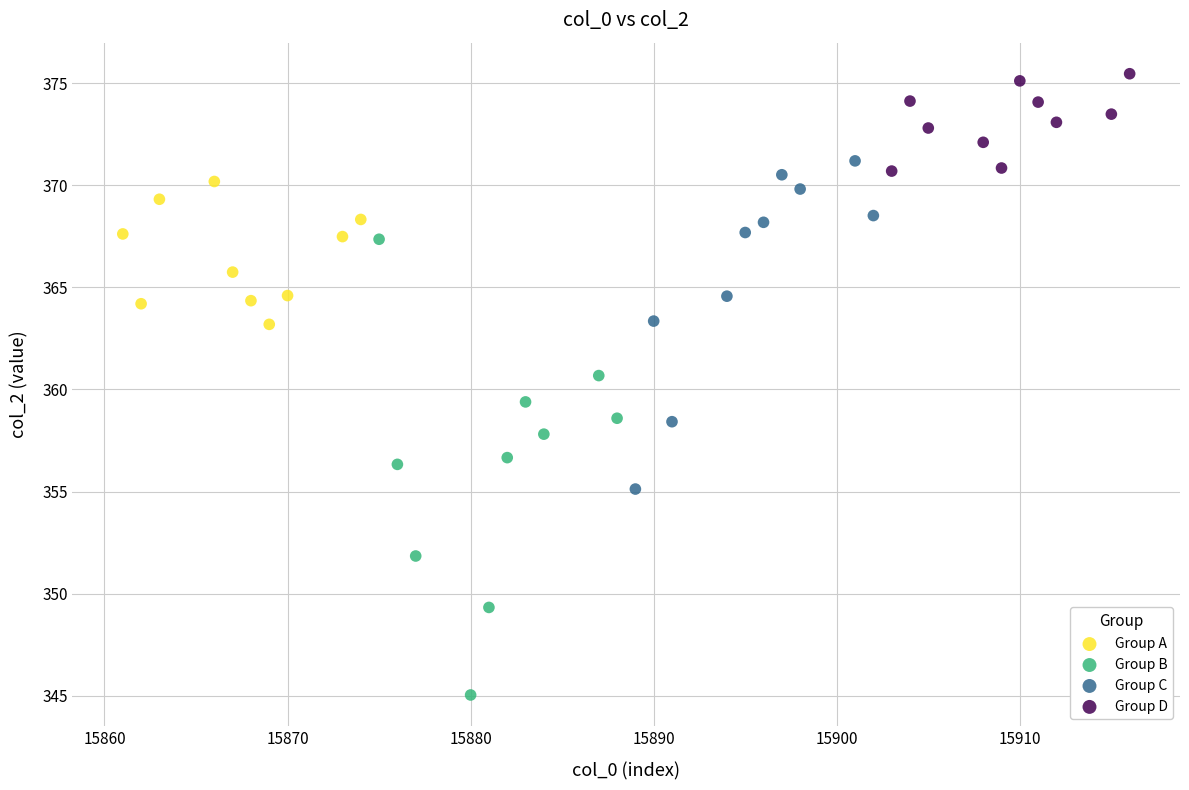

Which series reaches the maximum Y coordinate?

Group D